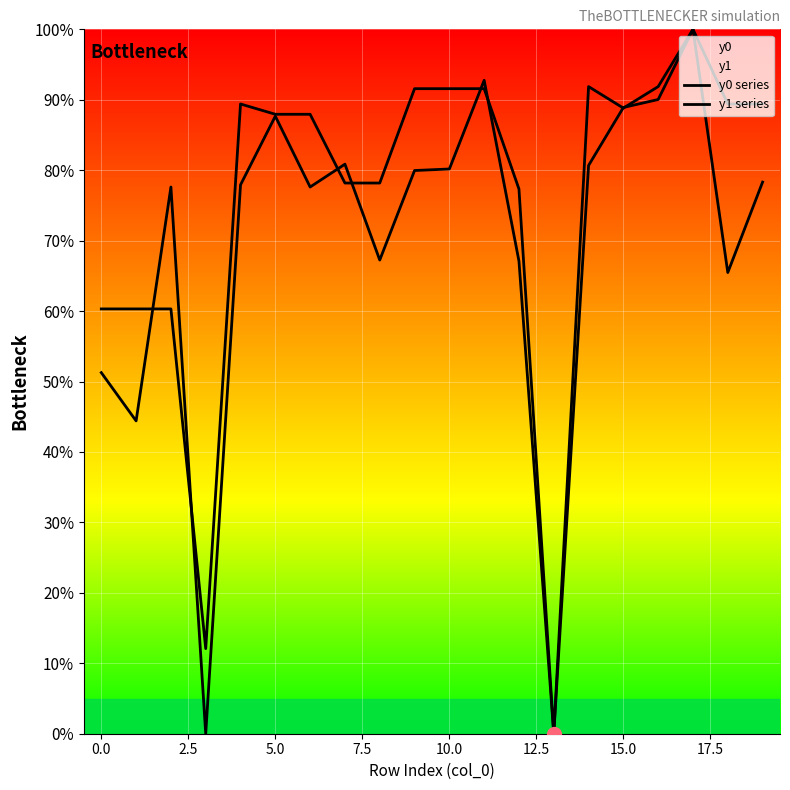

How many lines are shown in the chart?

2